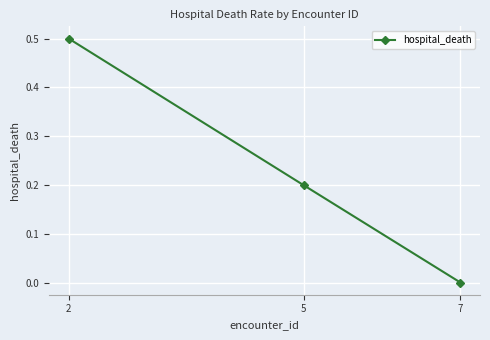

What is the value of the 1st point from the left?

0.5